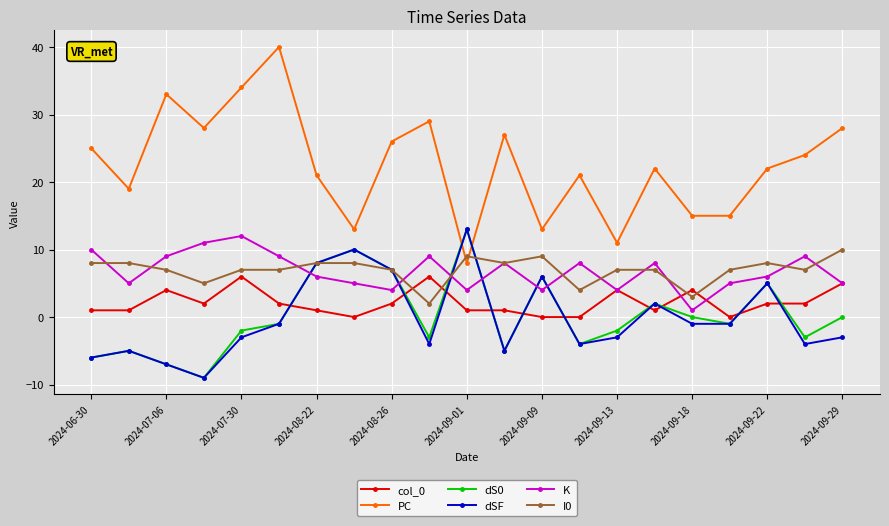

Count the I0 values in the range 7 to 8.

14